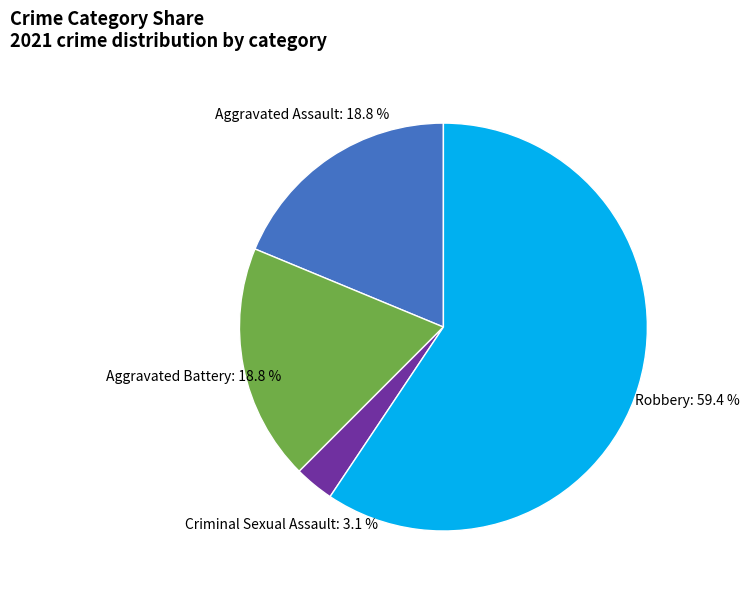

Is Robbery the majority of the pie?

Yes